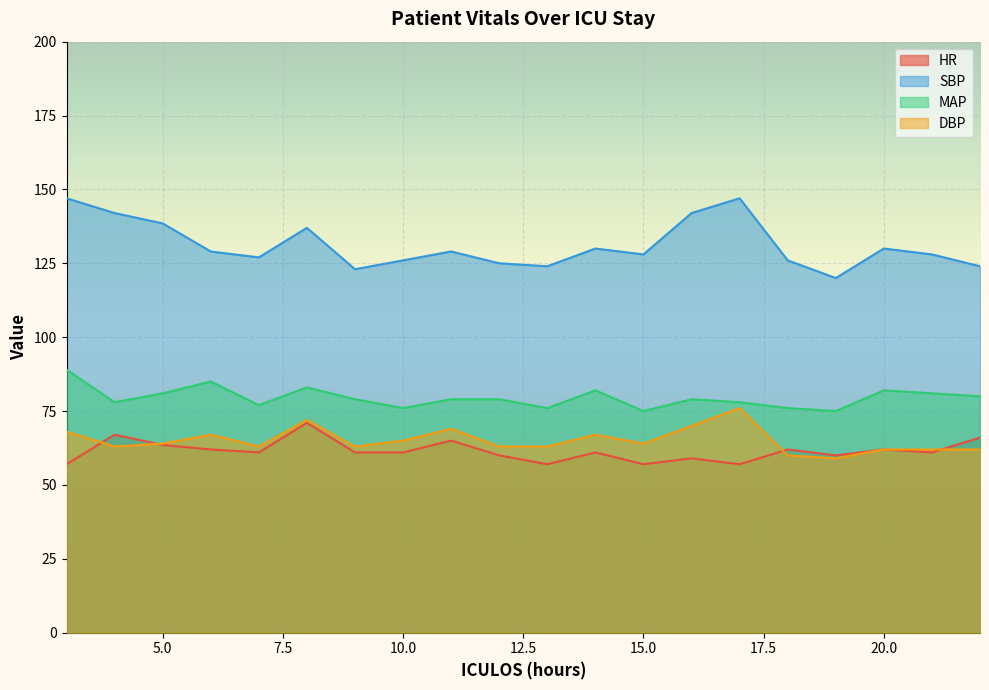

What is the difference between the maximum and second lowest values in the DBP series?

16.0